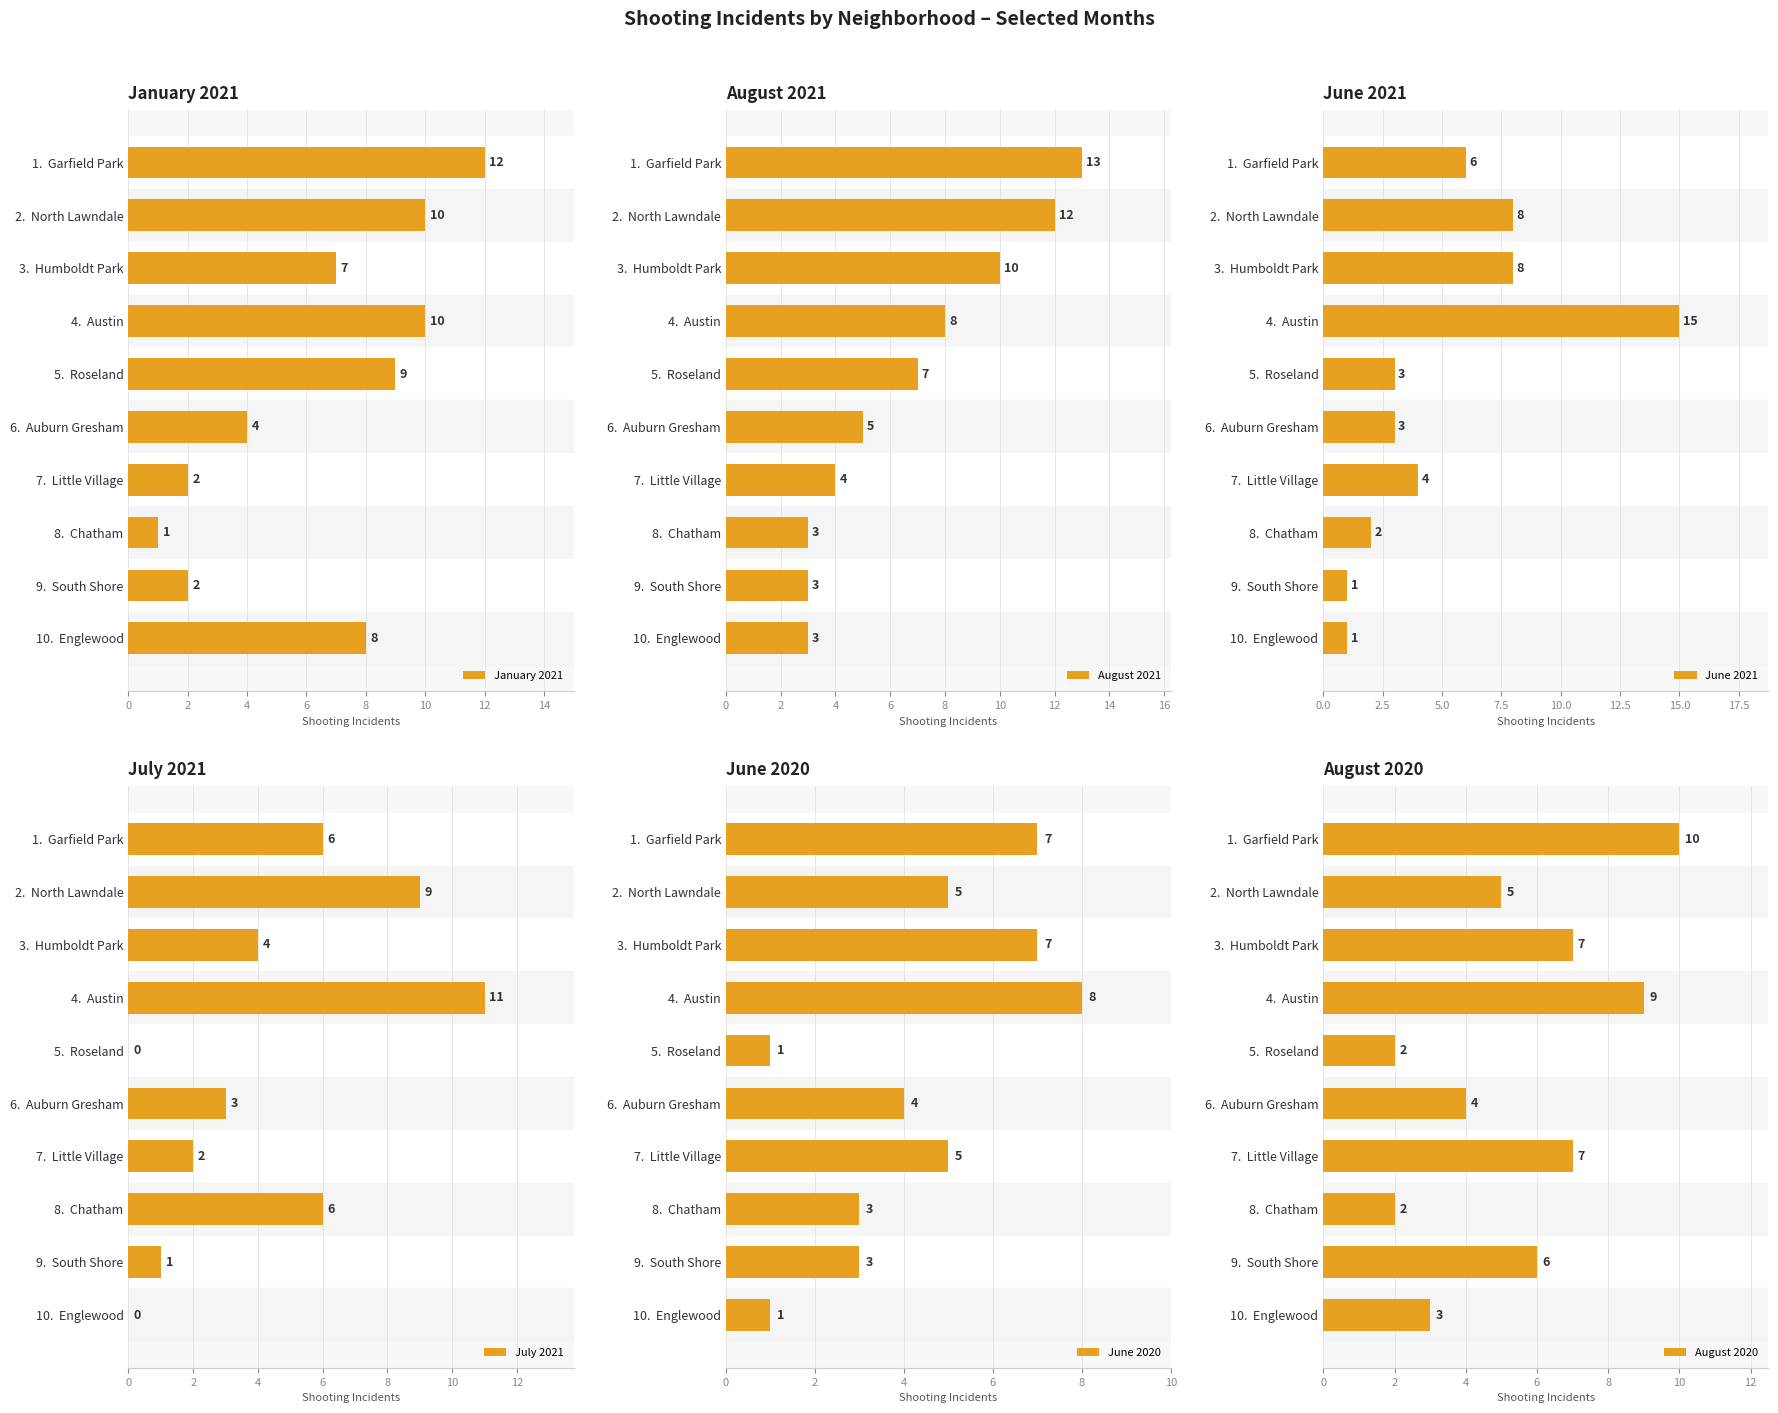

How many data points in June 2021 are above 4?

4